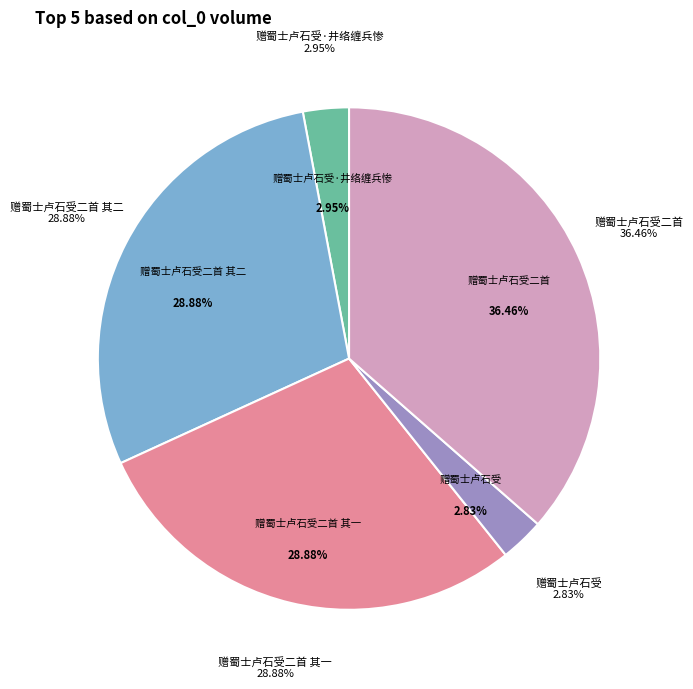

How many segments does this pie chart have?

5